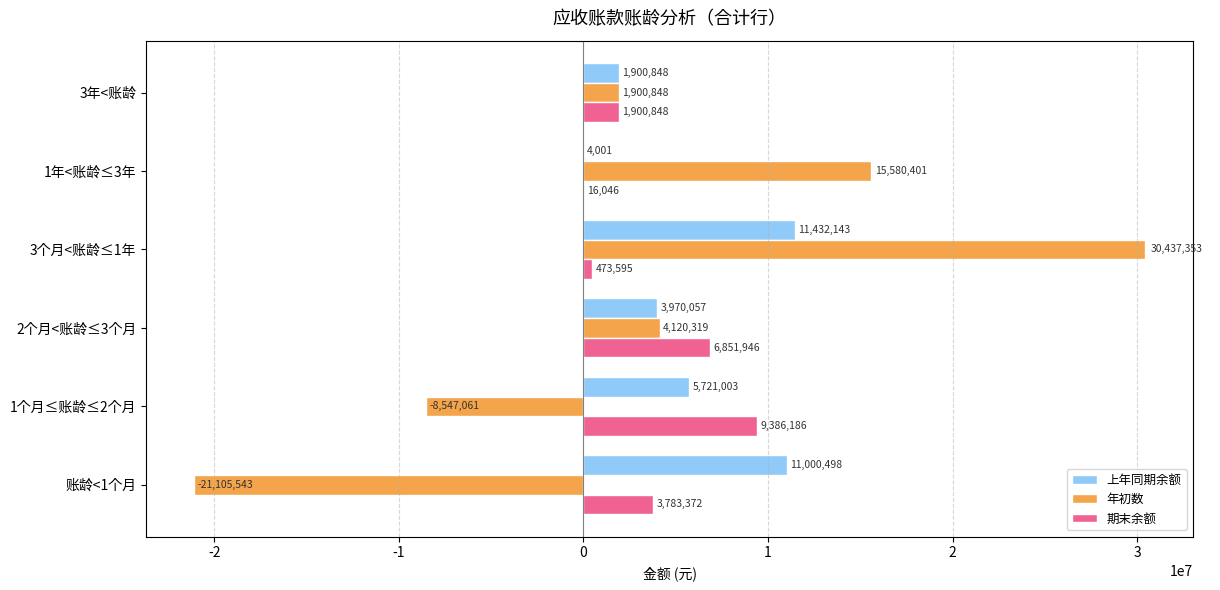

What is the average value of the 期末余额 series?

3735332.0